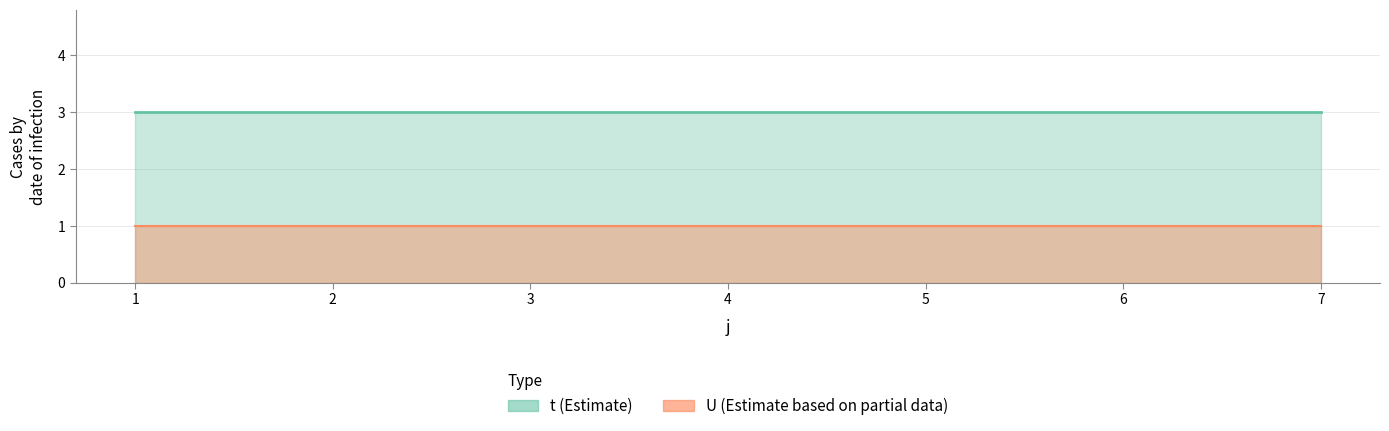

The t series shows 3 at 1. True or false?

True